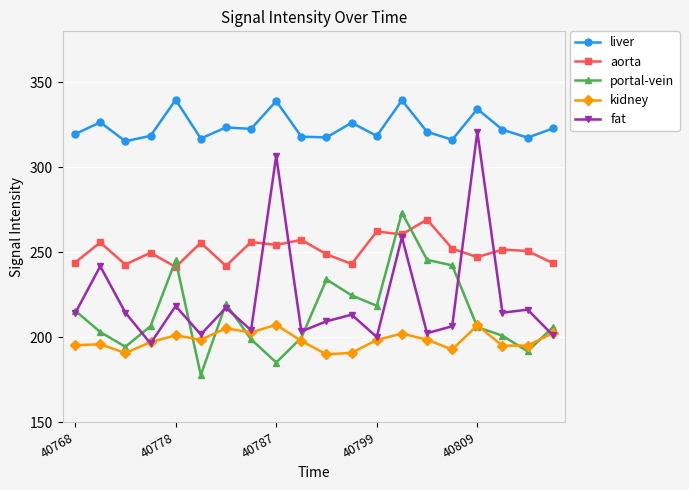

True or false: liver has more than 0 interior local peaks.

True